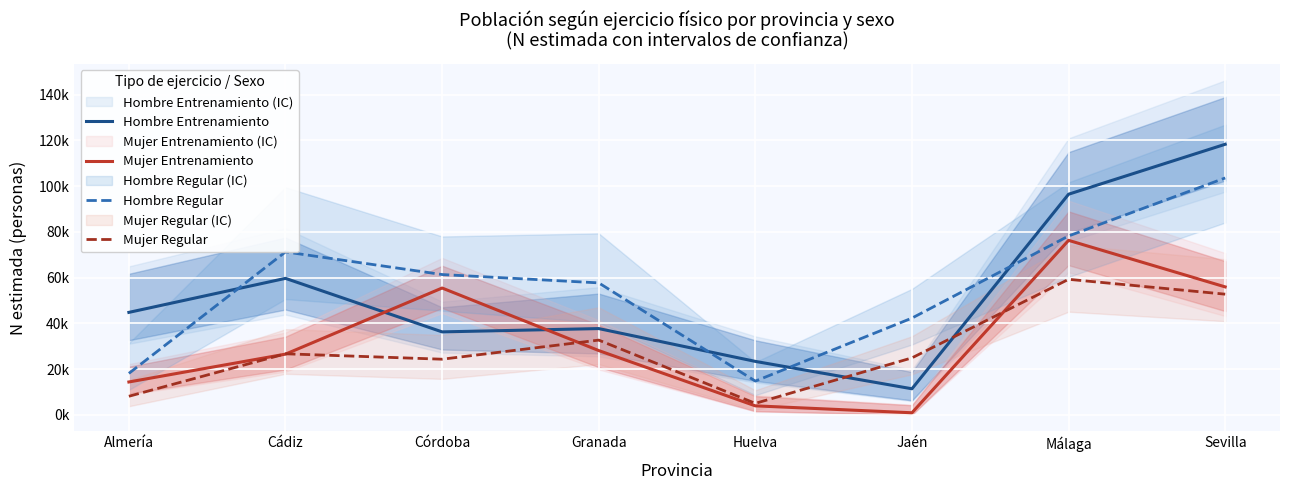

What is the sum of all Hombre Regular values?

447172